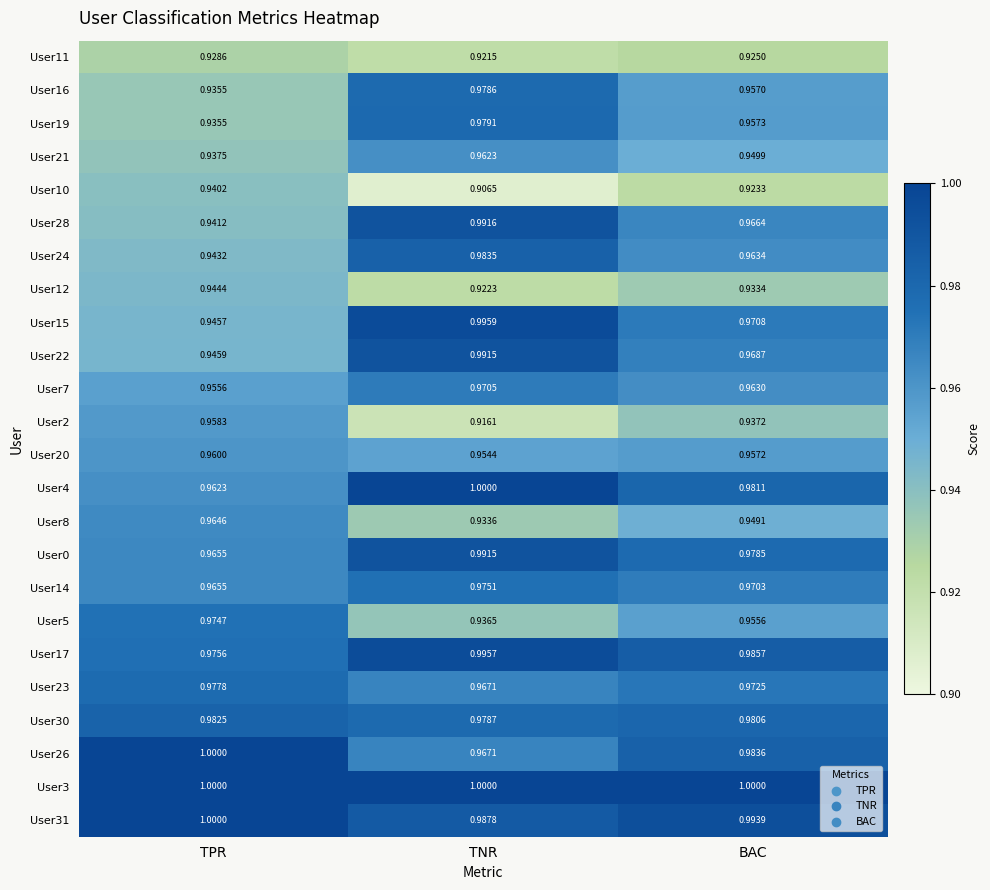

Which category has the highest value in the User14 series?

TNR